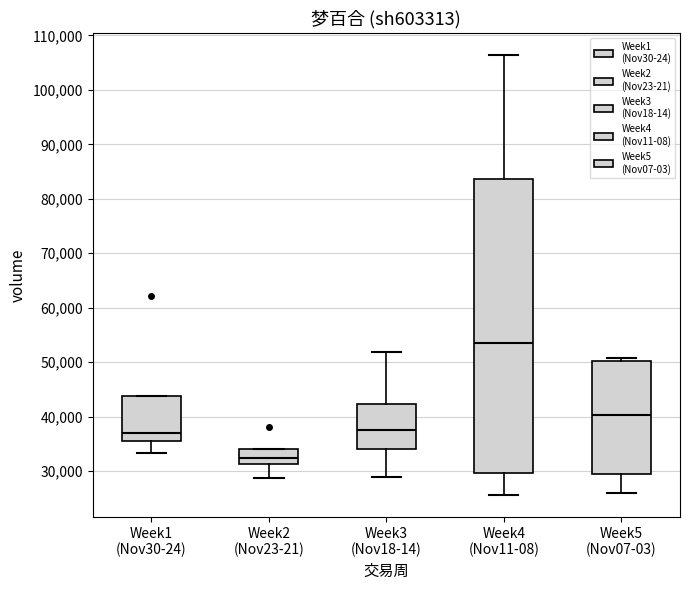

Which box is the tallest, from its lower edge to its upper edge?

Week4 (Nov11-08)